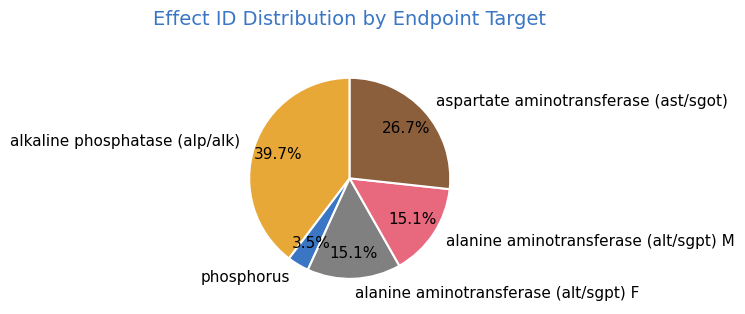

Which category has the smallest portion of the pie?

phosphorus